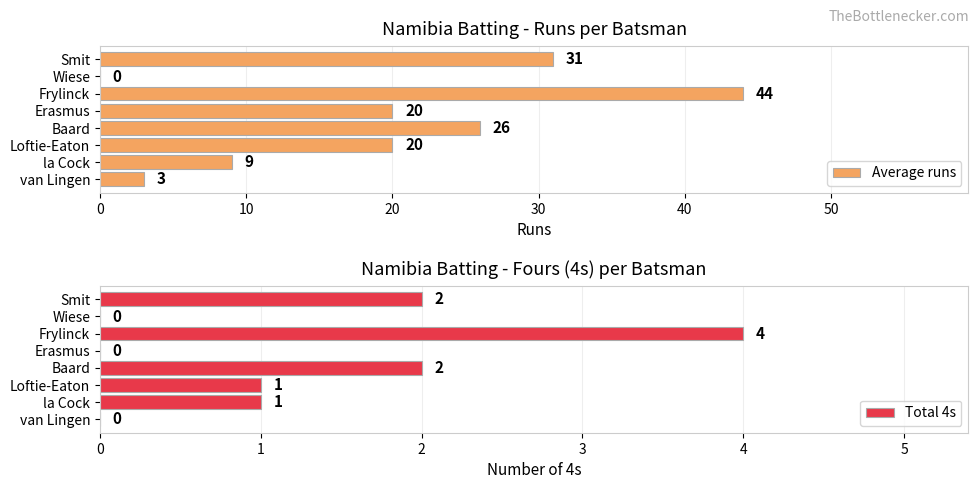

True or false: Total 4s has a value of 0 at Wiese.

True